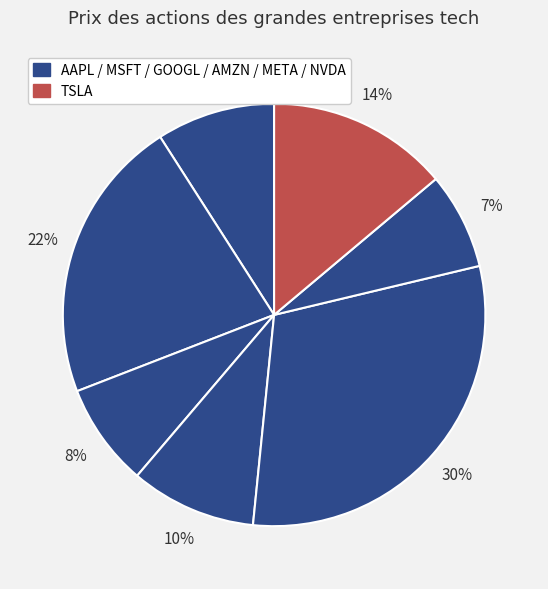

What is the largest slice in the pie chart?

META